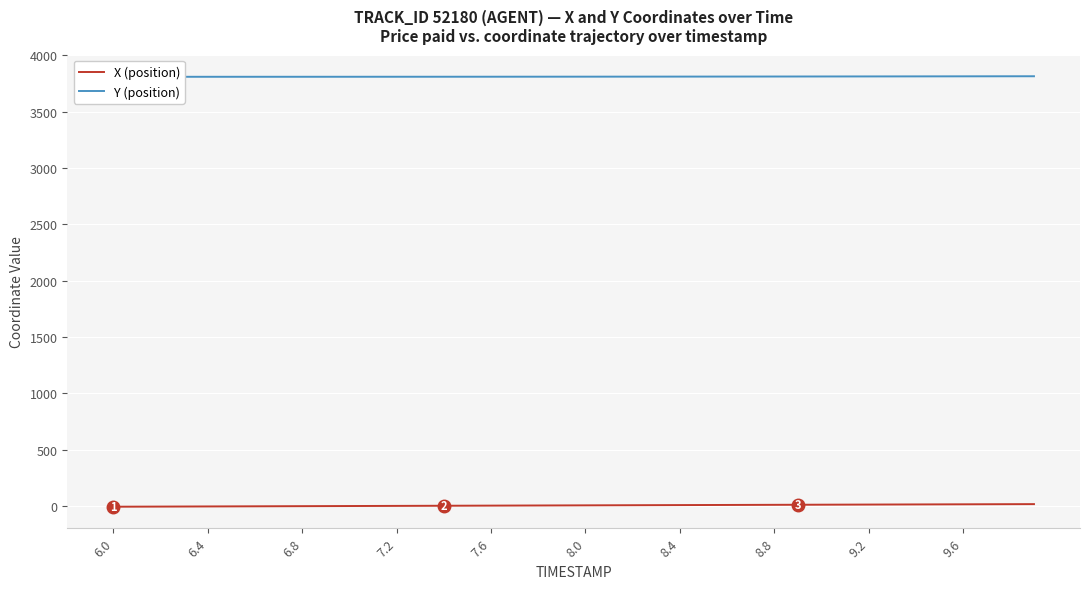

What are all the series names shown in the legend?

X (position), Y (position)